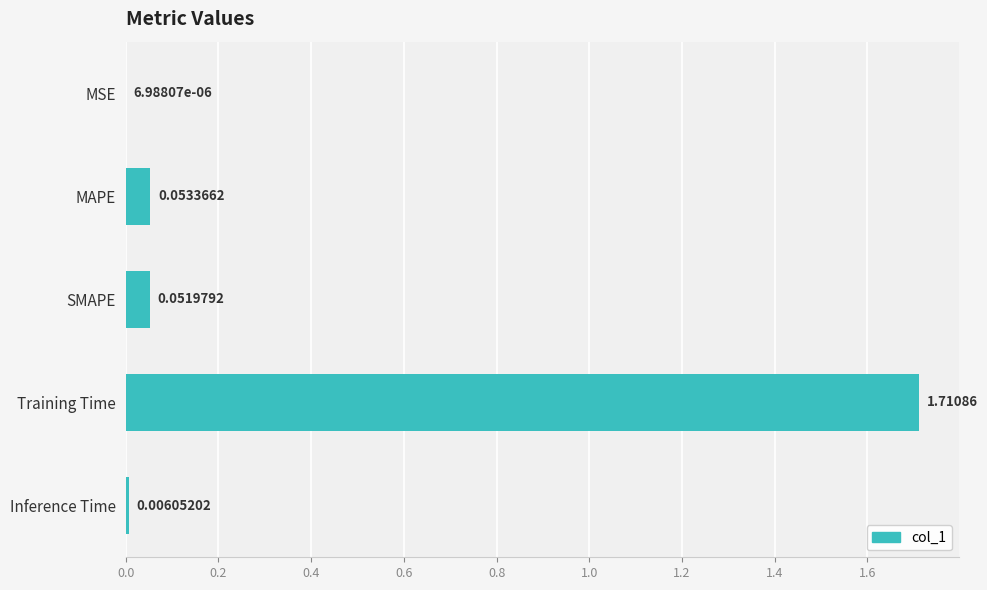

What is the average value?

0.4